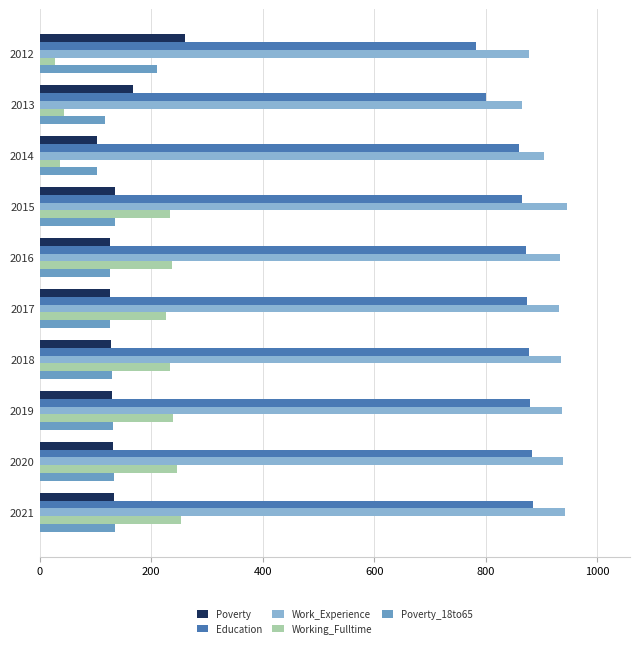

Which series has the largest total across all categories?

Work_Experience